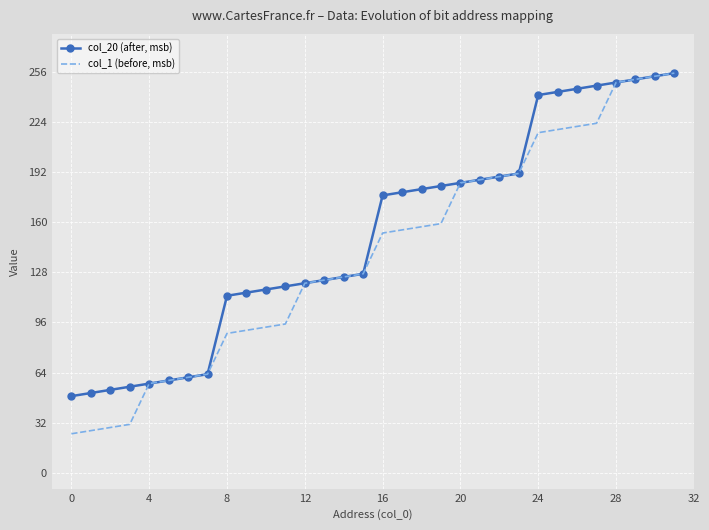

Which series has the largest total across all categories?

col_20 (after, msb)